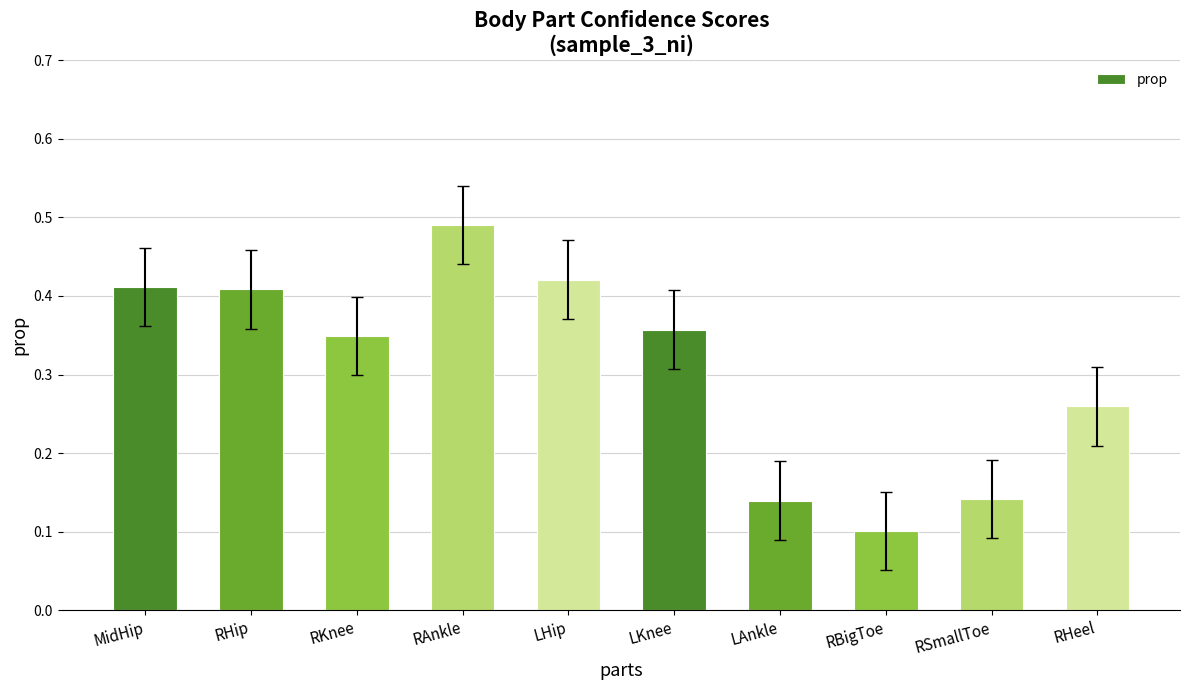

How many values are between 0 and 1?

10